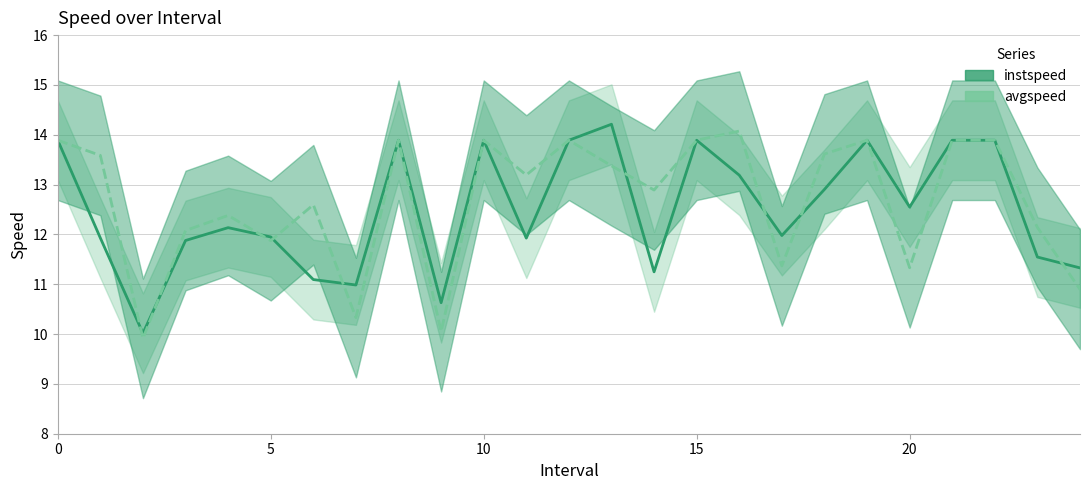

What is the label of the 19th point from the right?

6